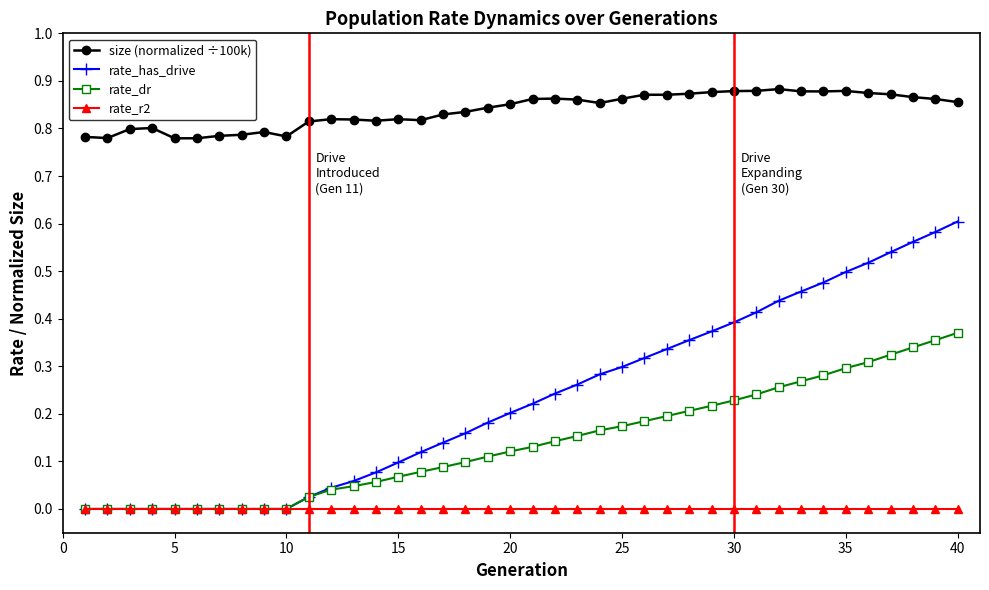

Count the number of data series in this chart.

4